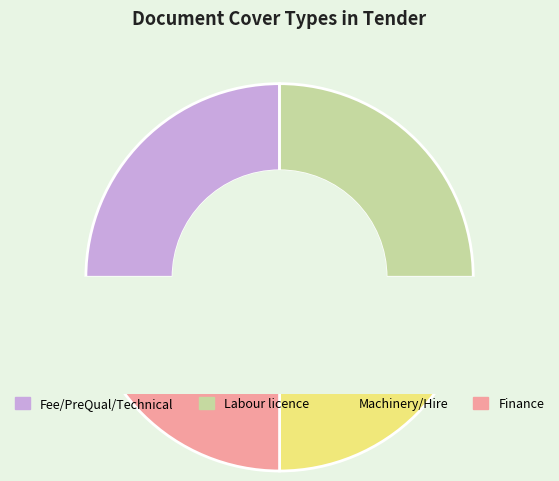

Is the sum of Machinery own obtained on hire and Labour licence greater than half?

Yes